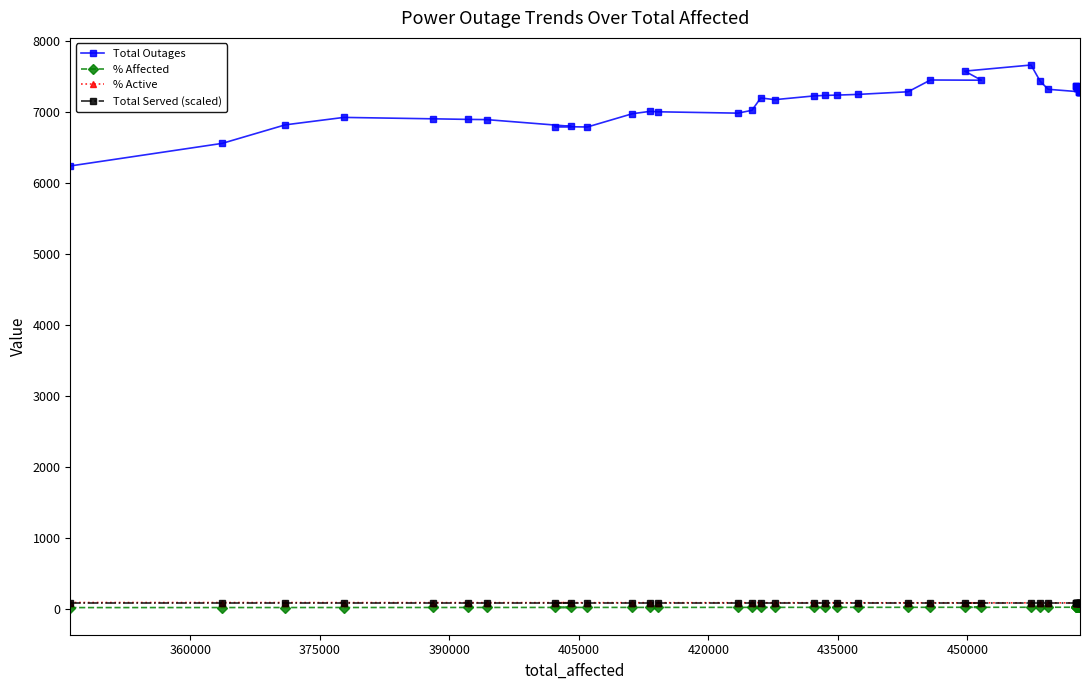

What are all the series names shown in the legend?

Total Outages, % Affected, % Active, Total Served (scaled)